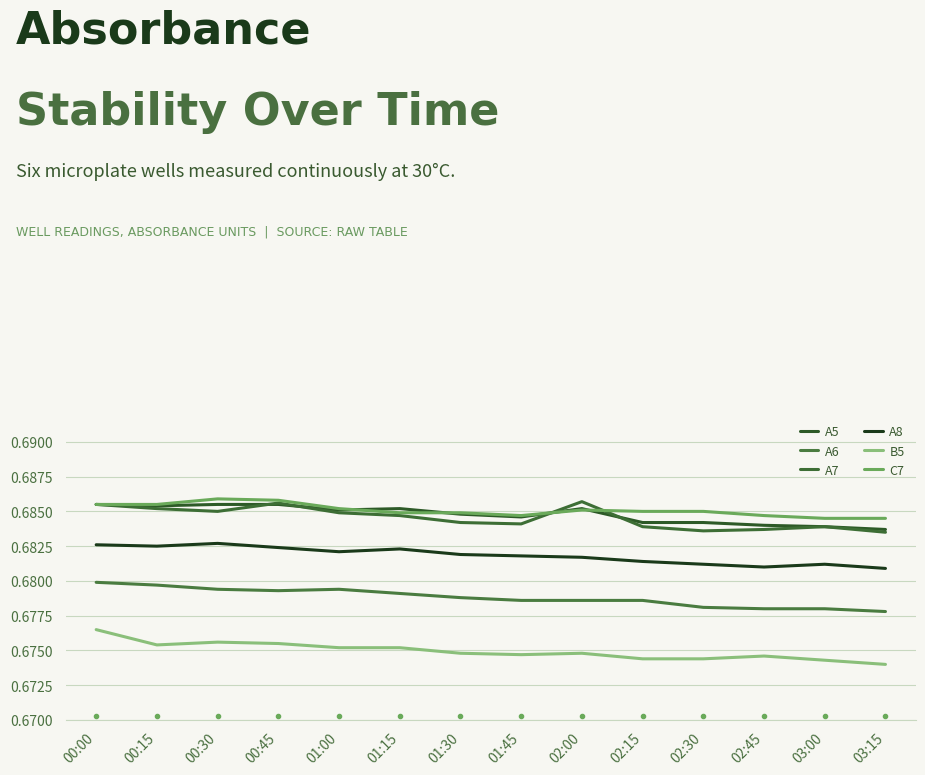

Which series has the largest range (max minus min)?

B5